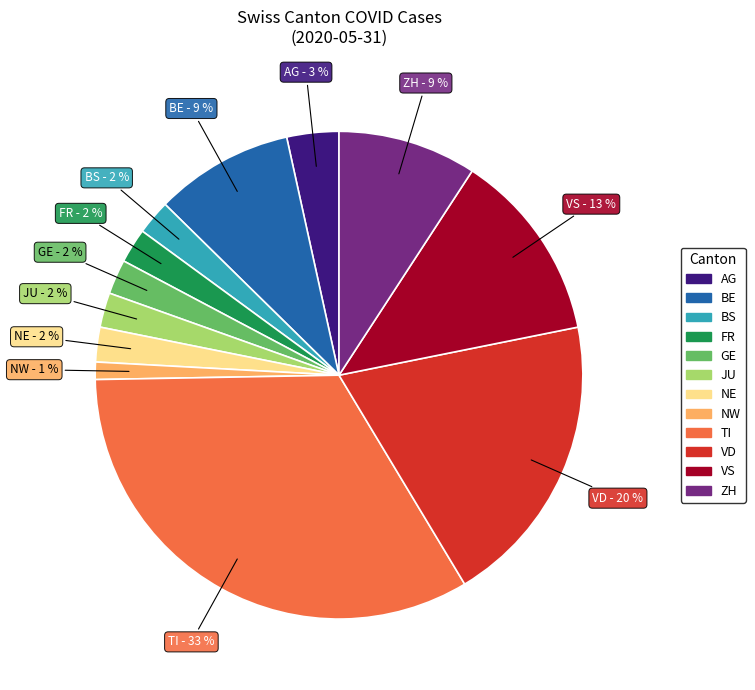

Is it true that ZH is 1% of the pie?

False